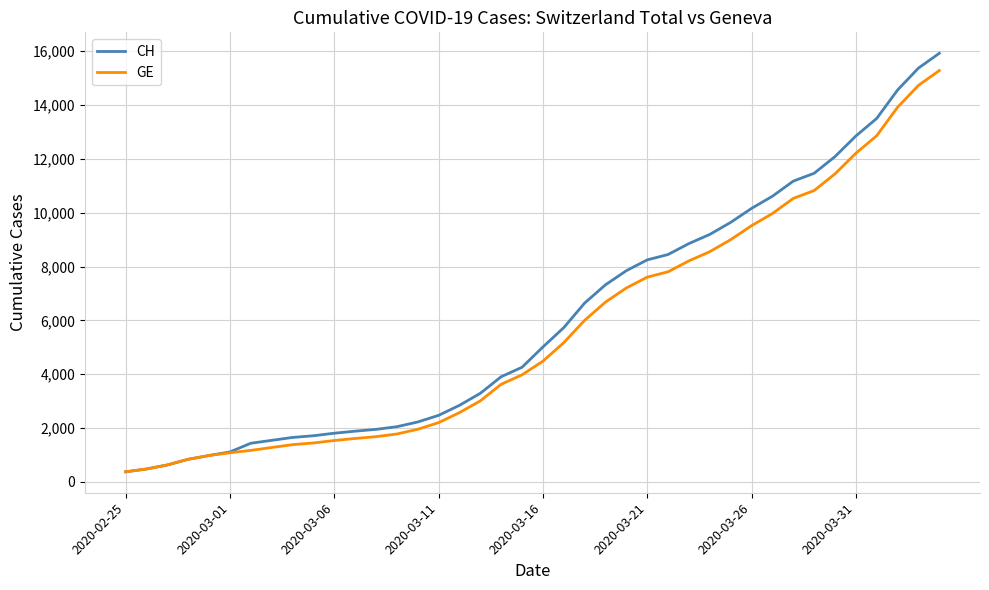

Which series has the widest spread of values?

CH